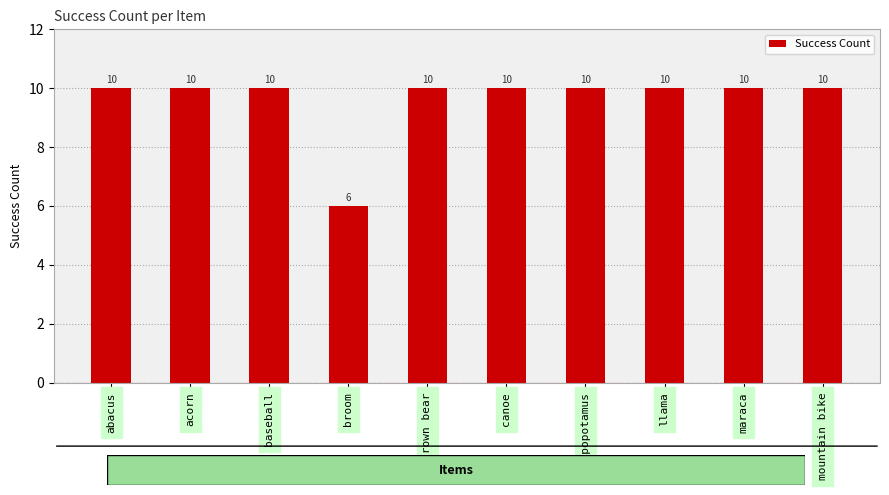

Approximately how many times larger is the value at baseball compared to llama?

1.0